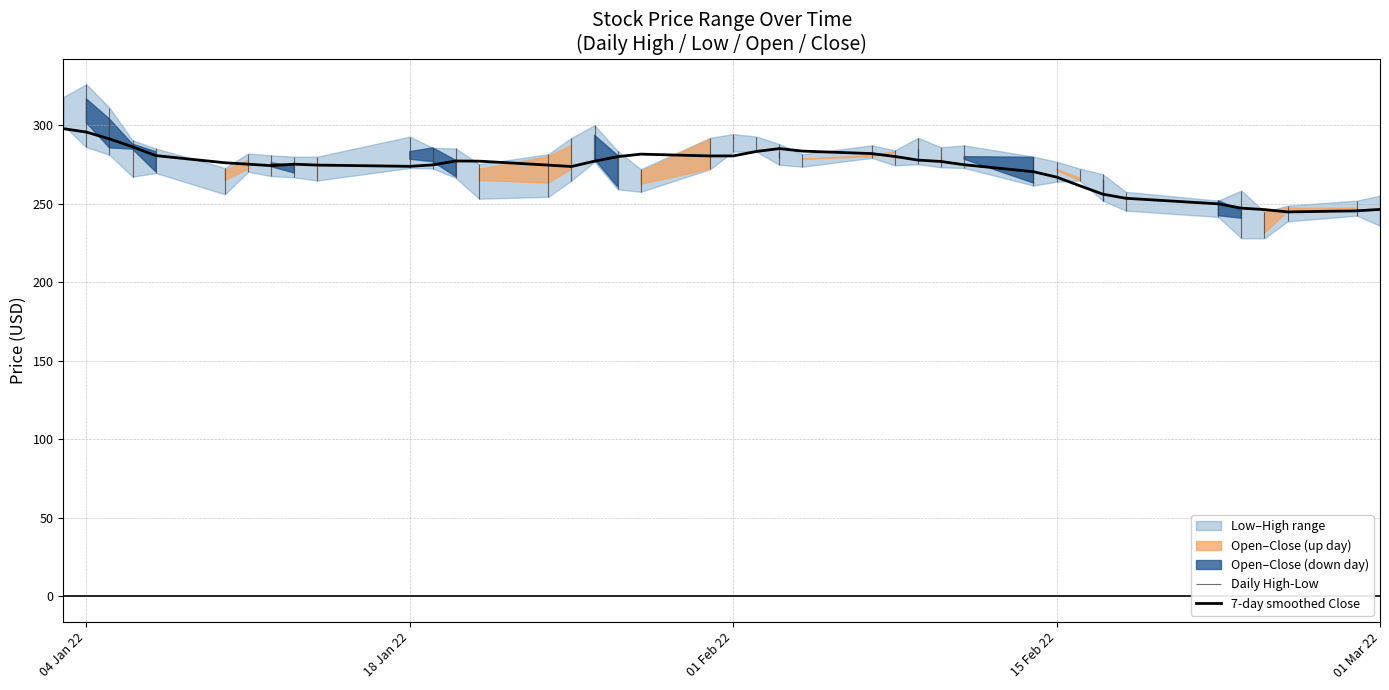

What is the value of the 18th point from the left?

280.0